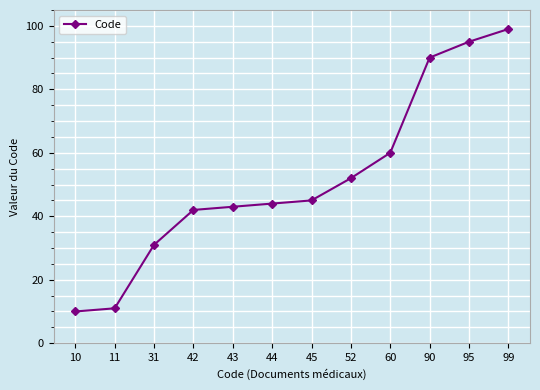

Count the number of categories in the chart.

12